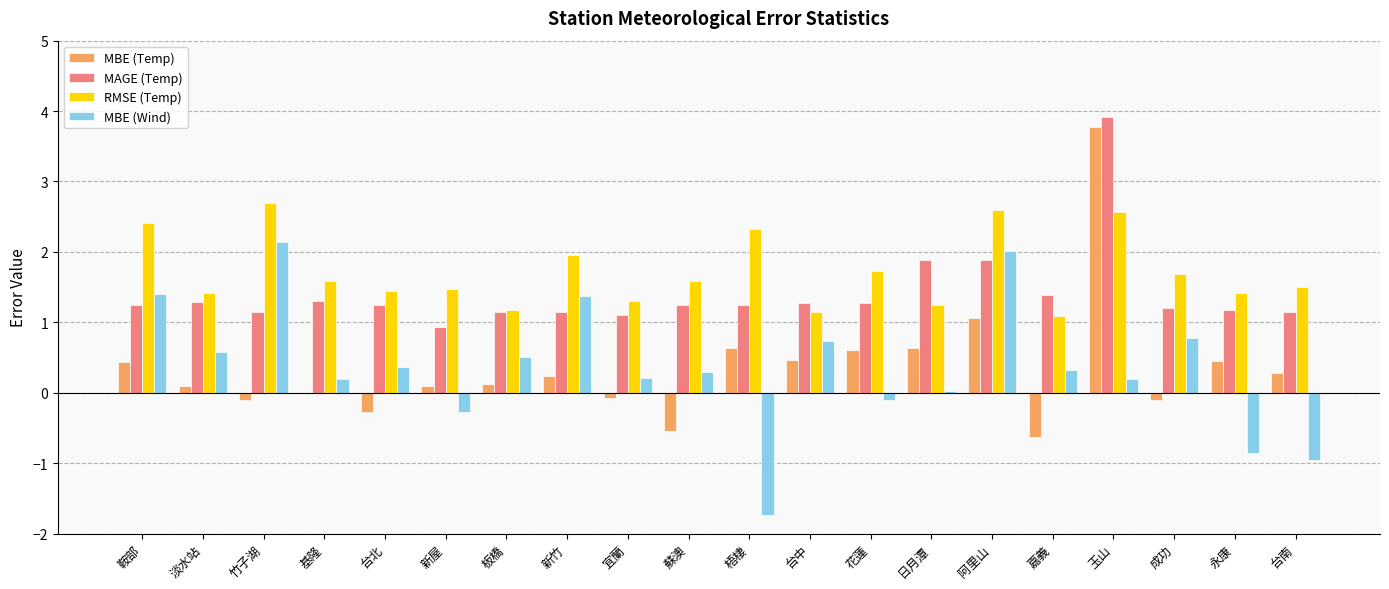

What is the average value of the MBE (Wind) series?

0.4